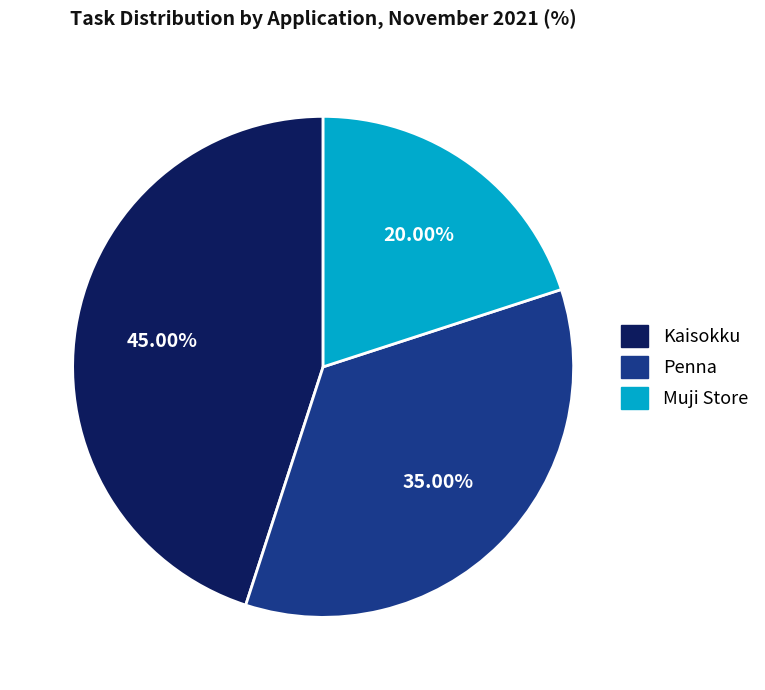

Is it true that Kaisokku is 57% of the pie?

False